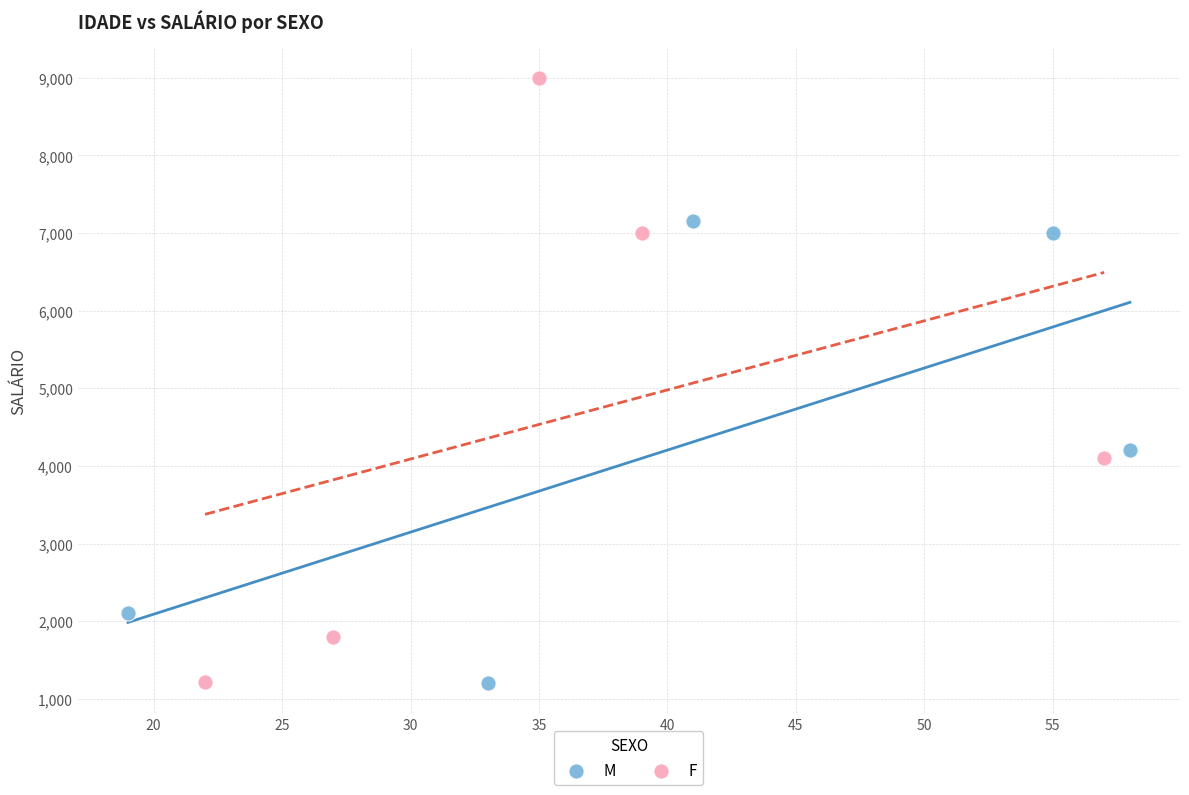

Which series contains the highest Y value?

F